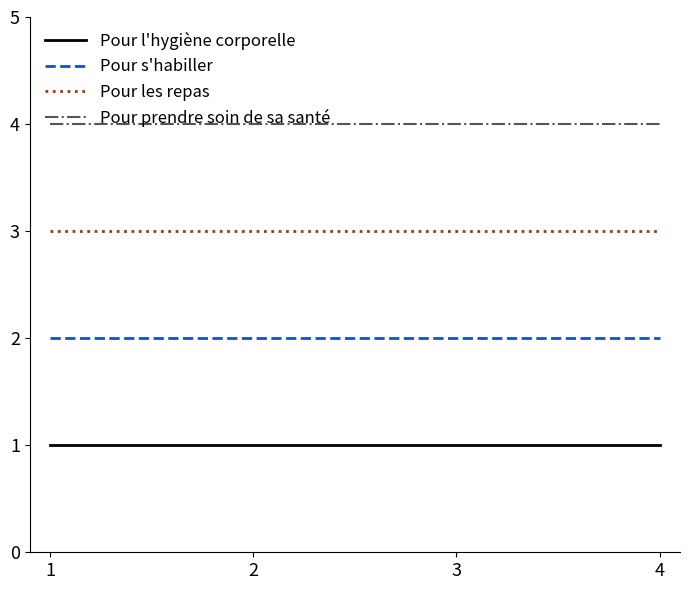

What is the total value across all series at 2?

10